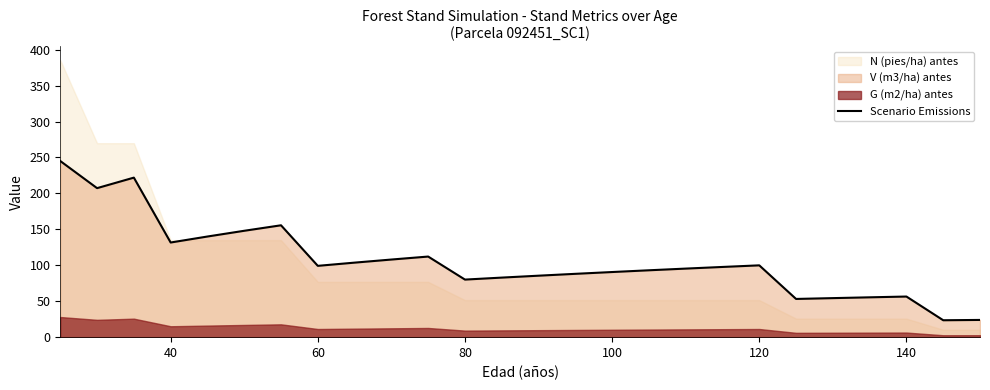

What is the value of the 14th point from the left?

85.5